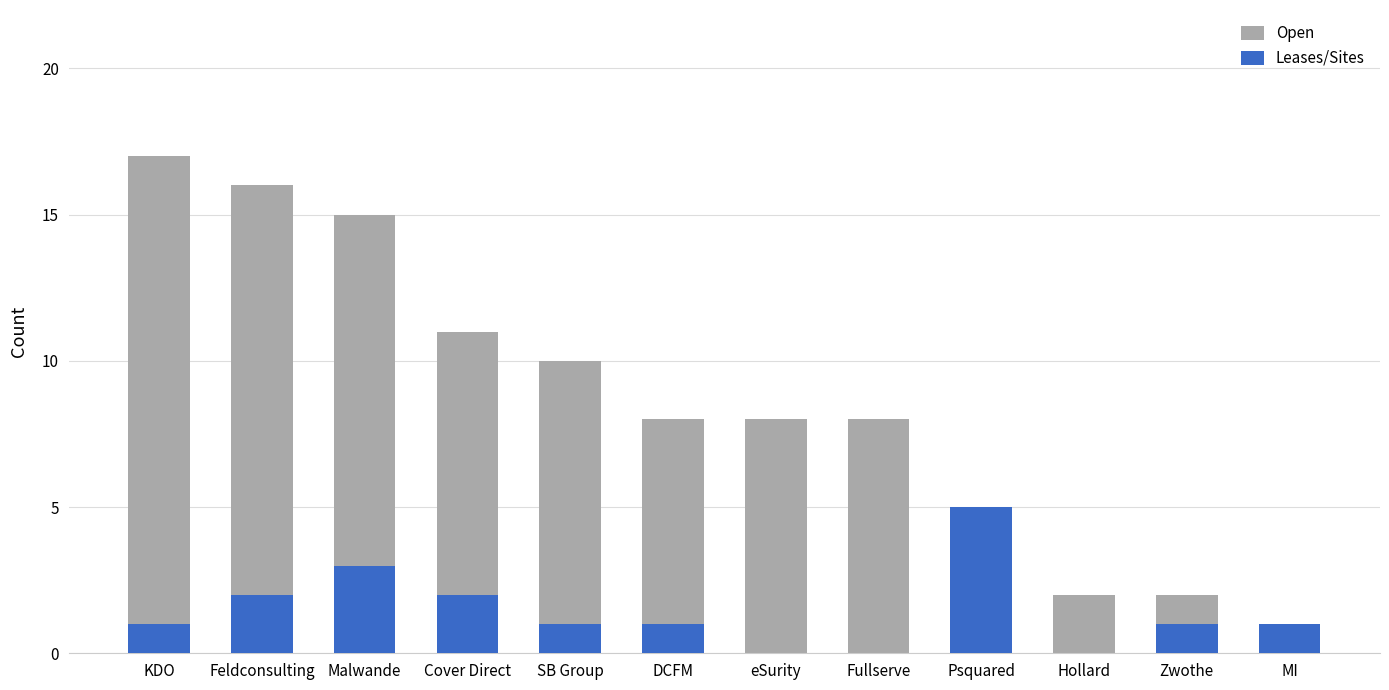

Where is Open nearest to the value 9?

SB Group